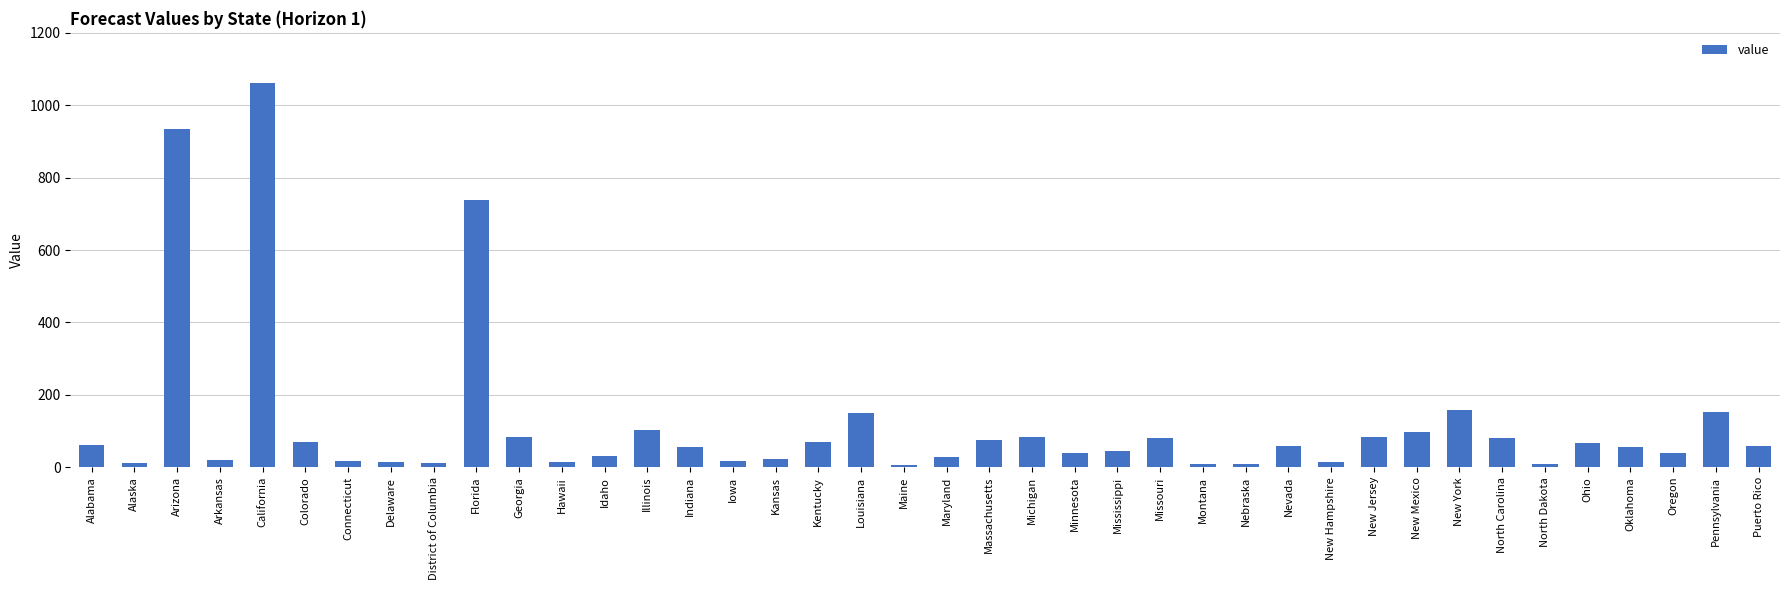

The chart shows a value of 1060.8 at California. True or false?

True